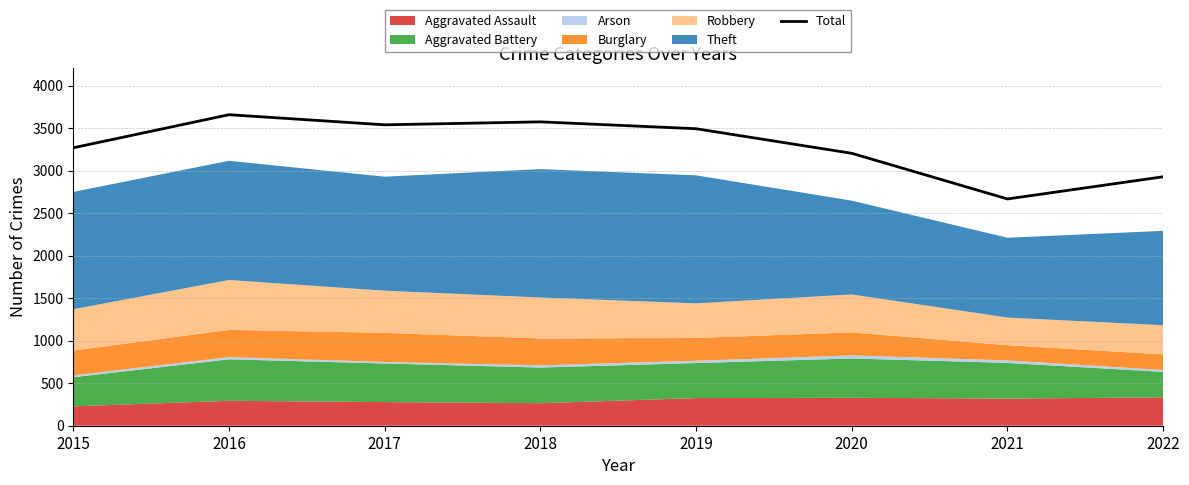

What is the smallest value displayed?

2667